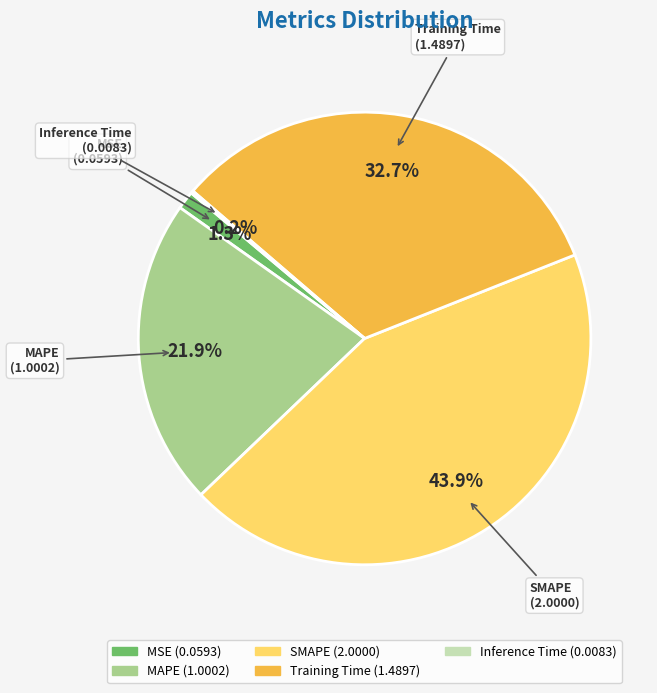

Is Training Time the majority of the pie?

No